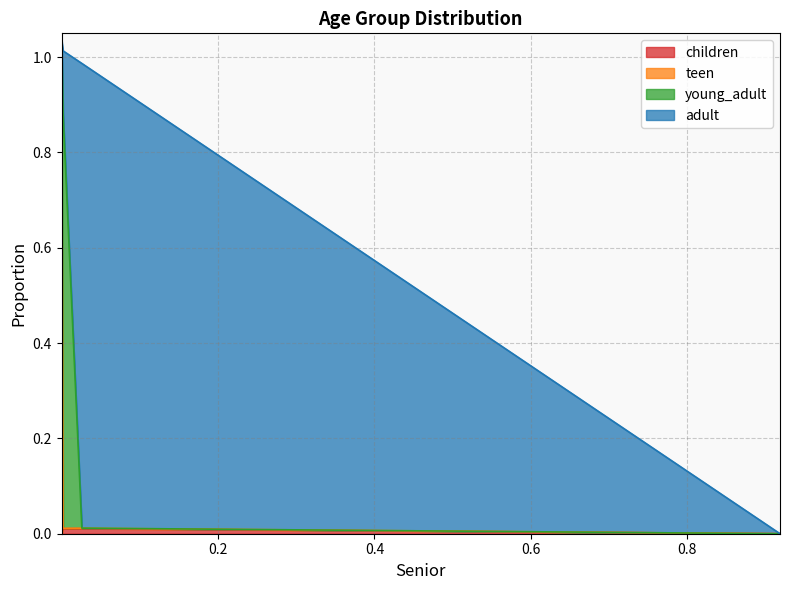

Which category has the lowest value across all series?

0.9185704019183192